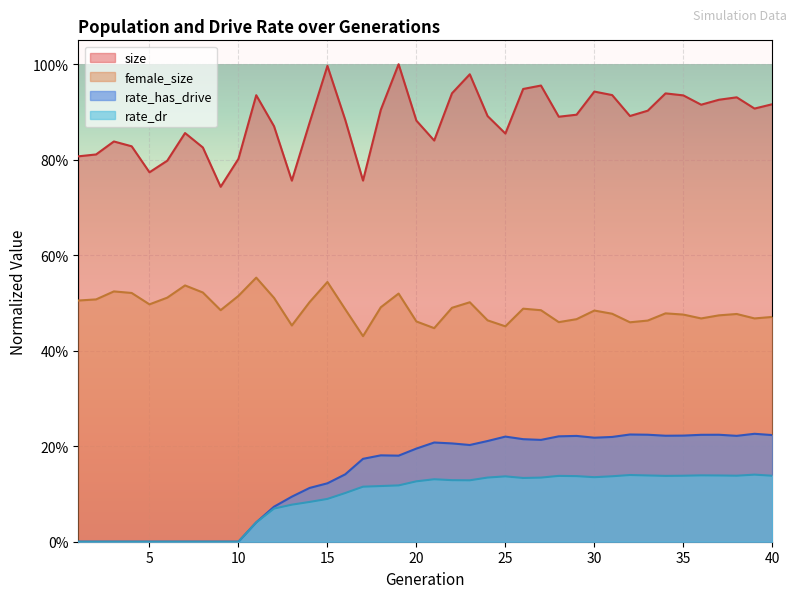

How many lines are shown in the chart?

4